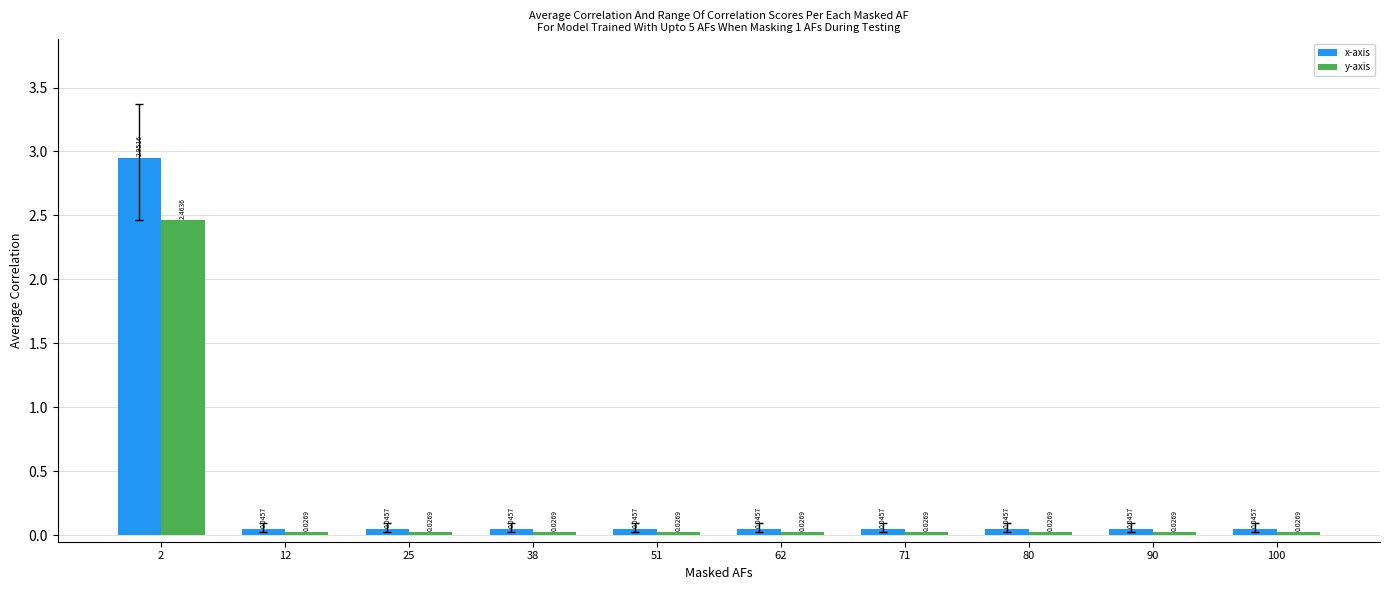

How many bars are there in each group?

2